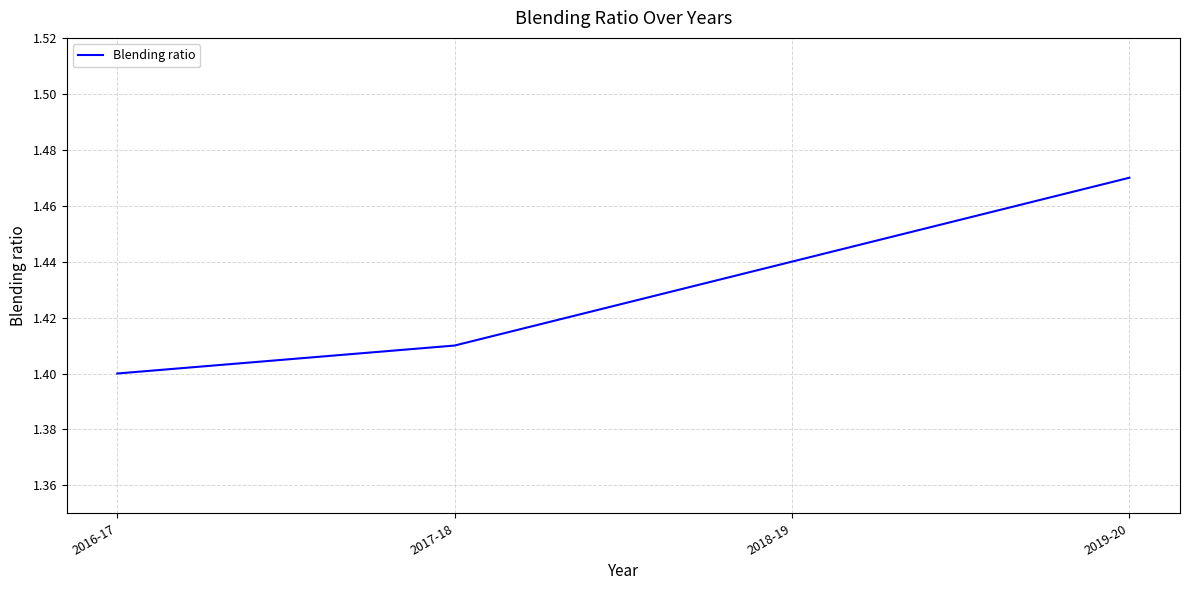

List the labels in order of value, smallest first.

2016-17, 2017-18, 2018-19, 2019-20